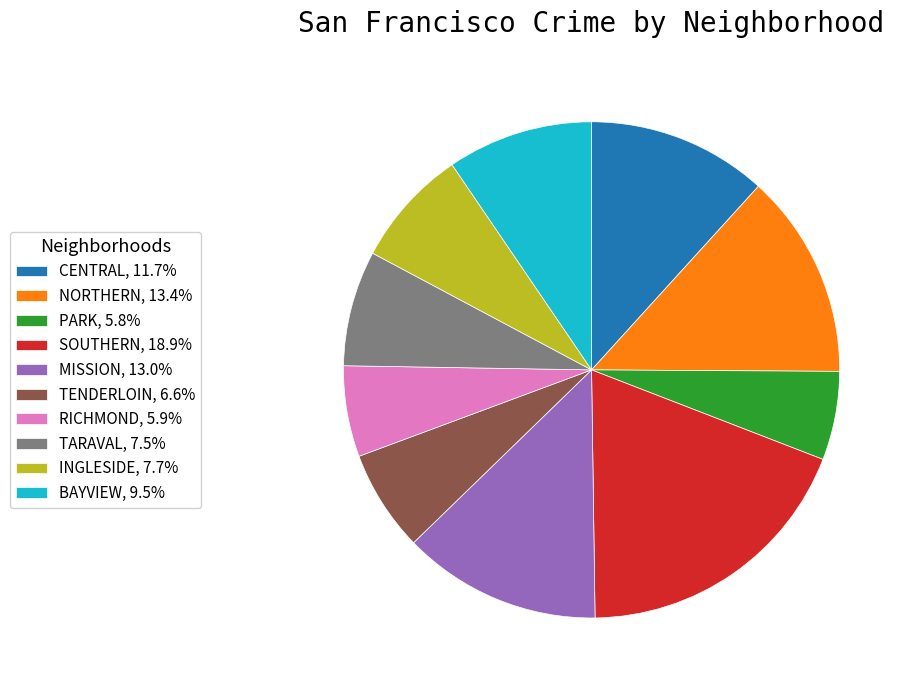

What is the ratio of the value at MISSION, 13.0% to the value at CENTRAL, 11.7%?

1.1